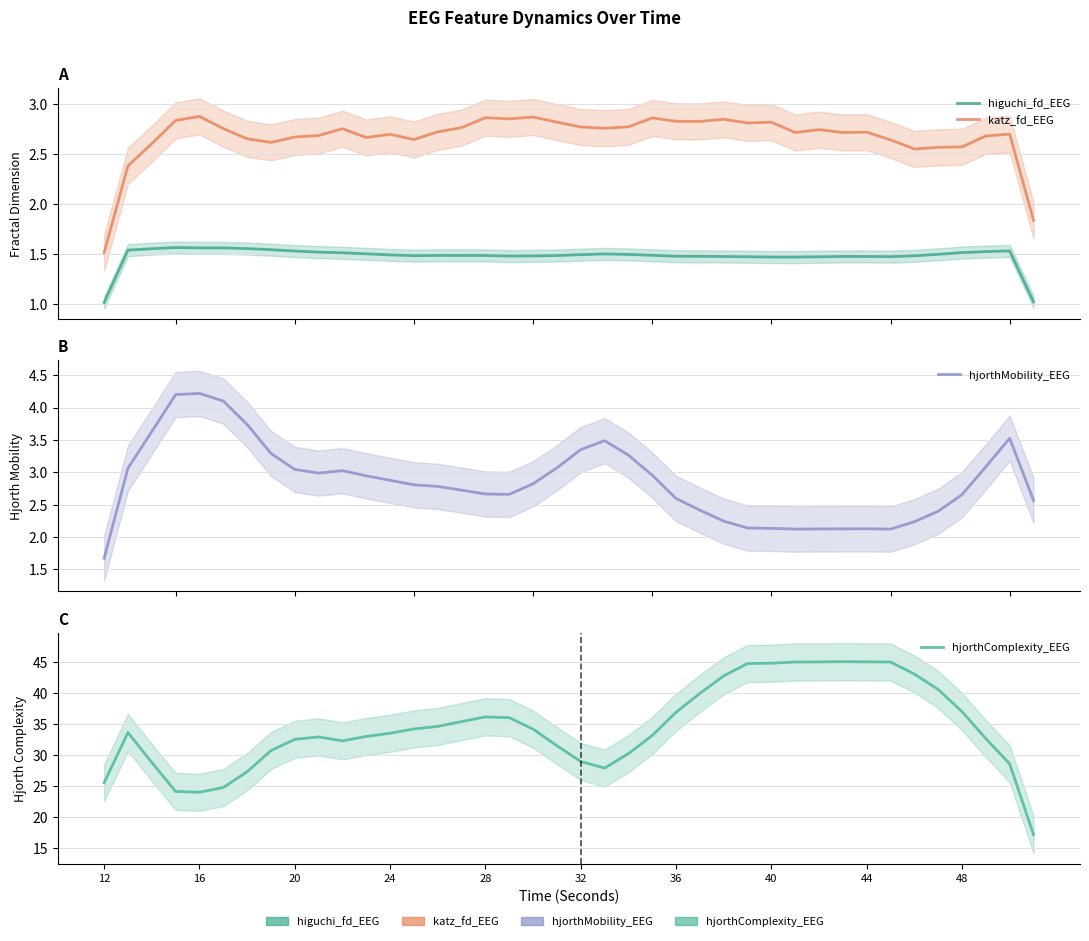

True or false: hjorthMobility_EEG and higuchi_fd_EEG intersect in this chart.

False